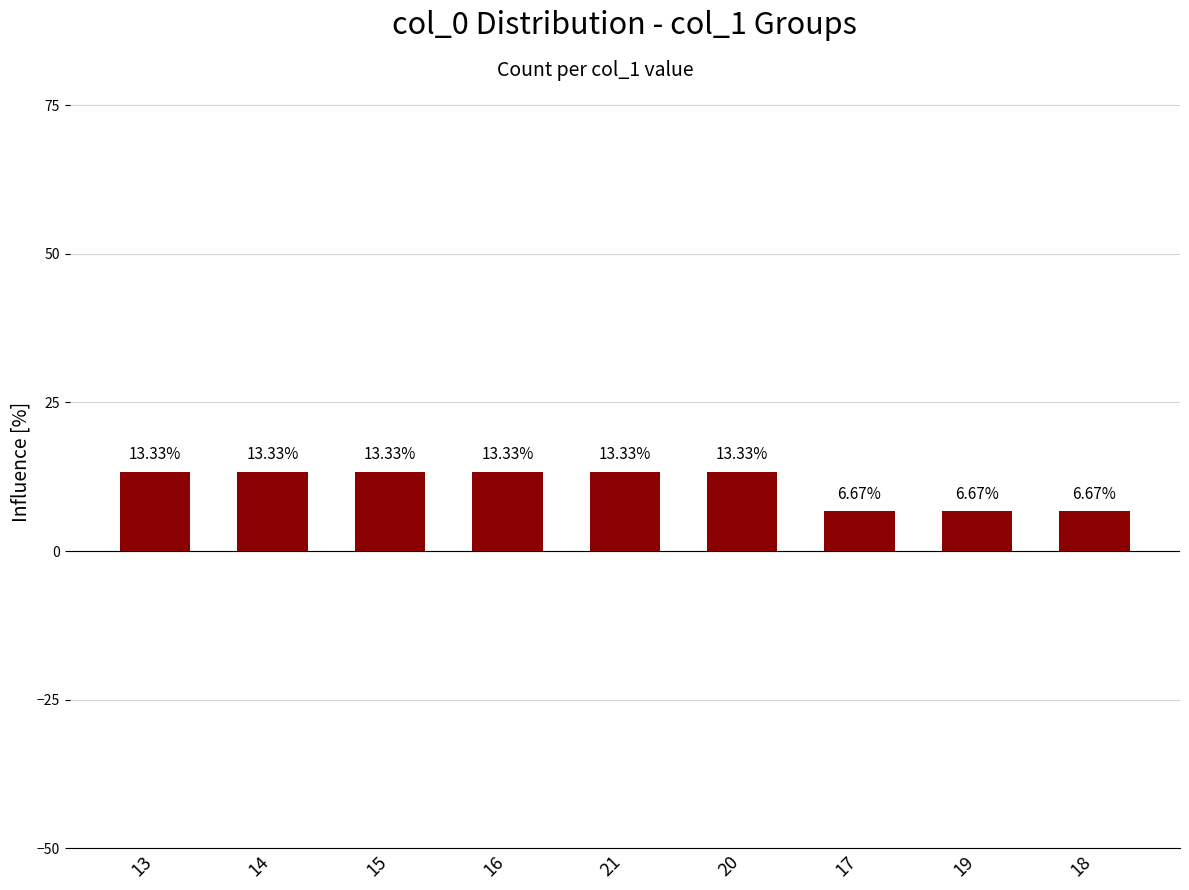

Where does the data first go above 13?

13